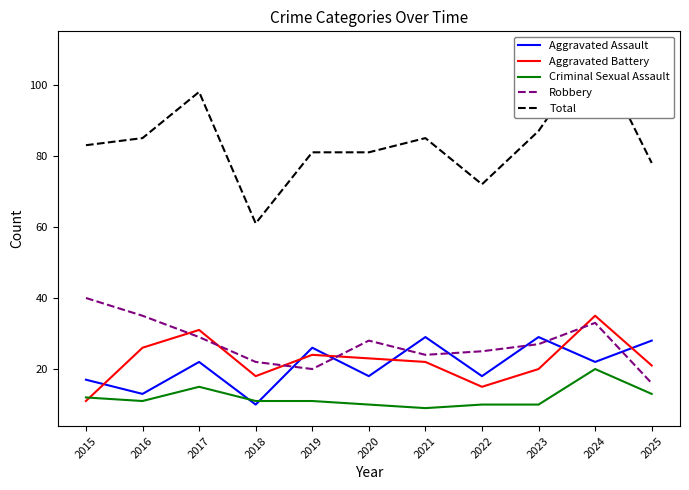

Rank the categories by Aggravated Battery value from lowest to highest.

2015, 2022, 2018, 2023, 2025, 2021, 2020, 2019, 2016, 2017, 2024